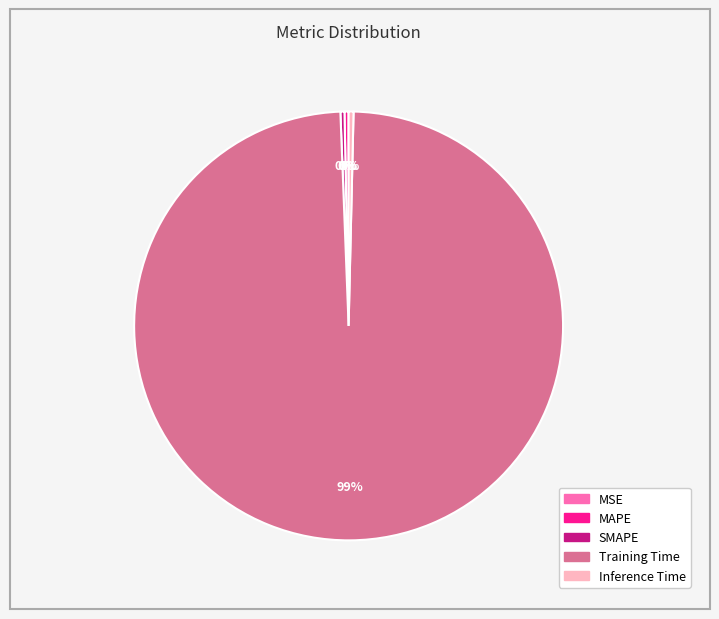

To the nearest percent, what is the average slice percentage?

20%